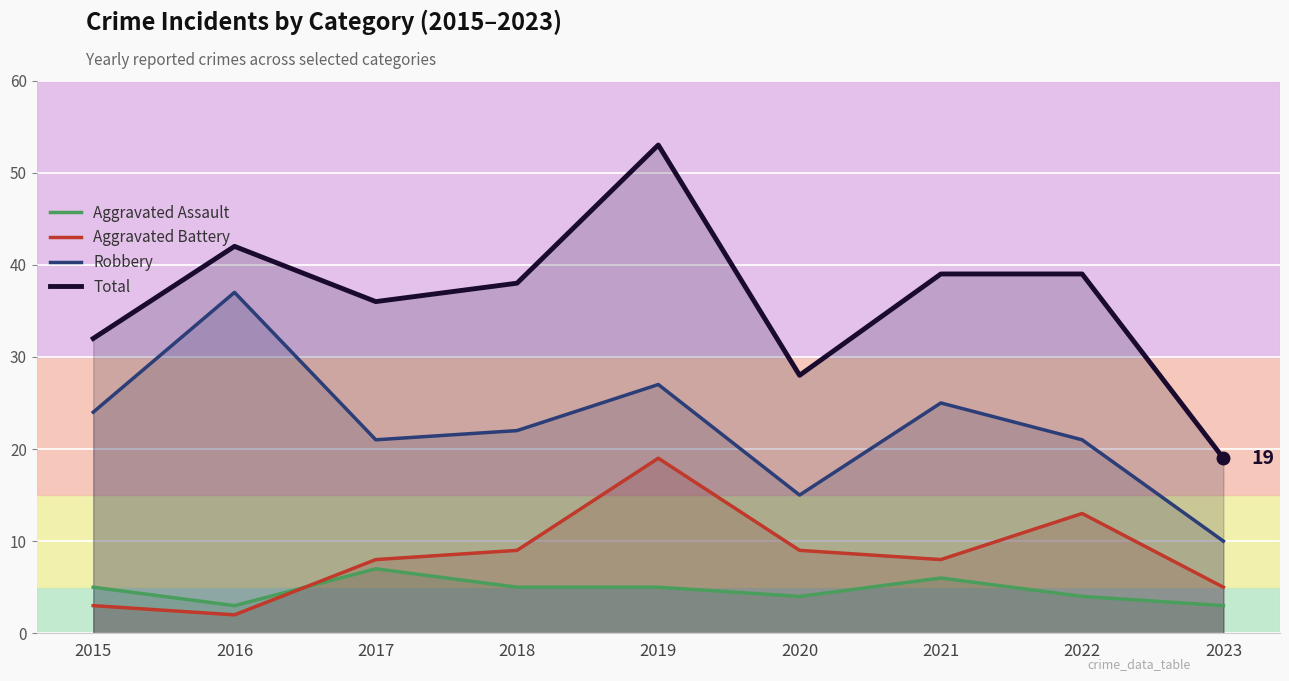

How many lines are shown in the chart?

4